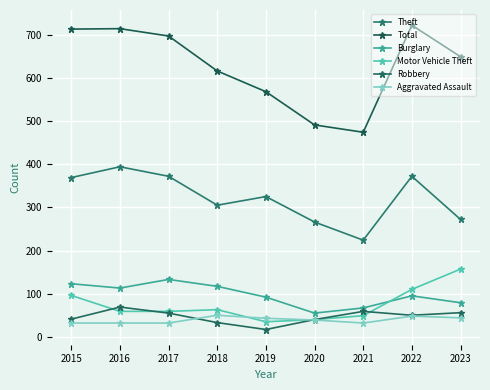

At which category does Total reach its first local valley?

2021